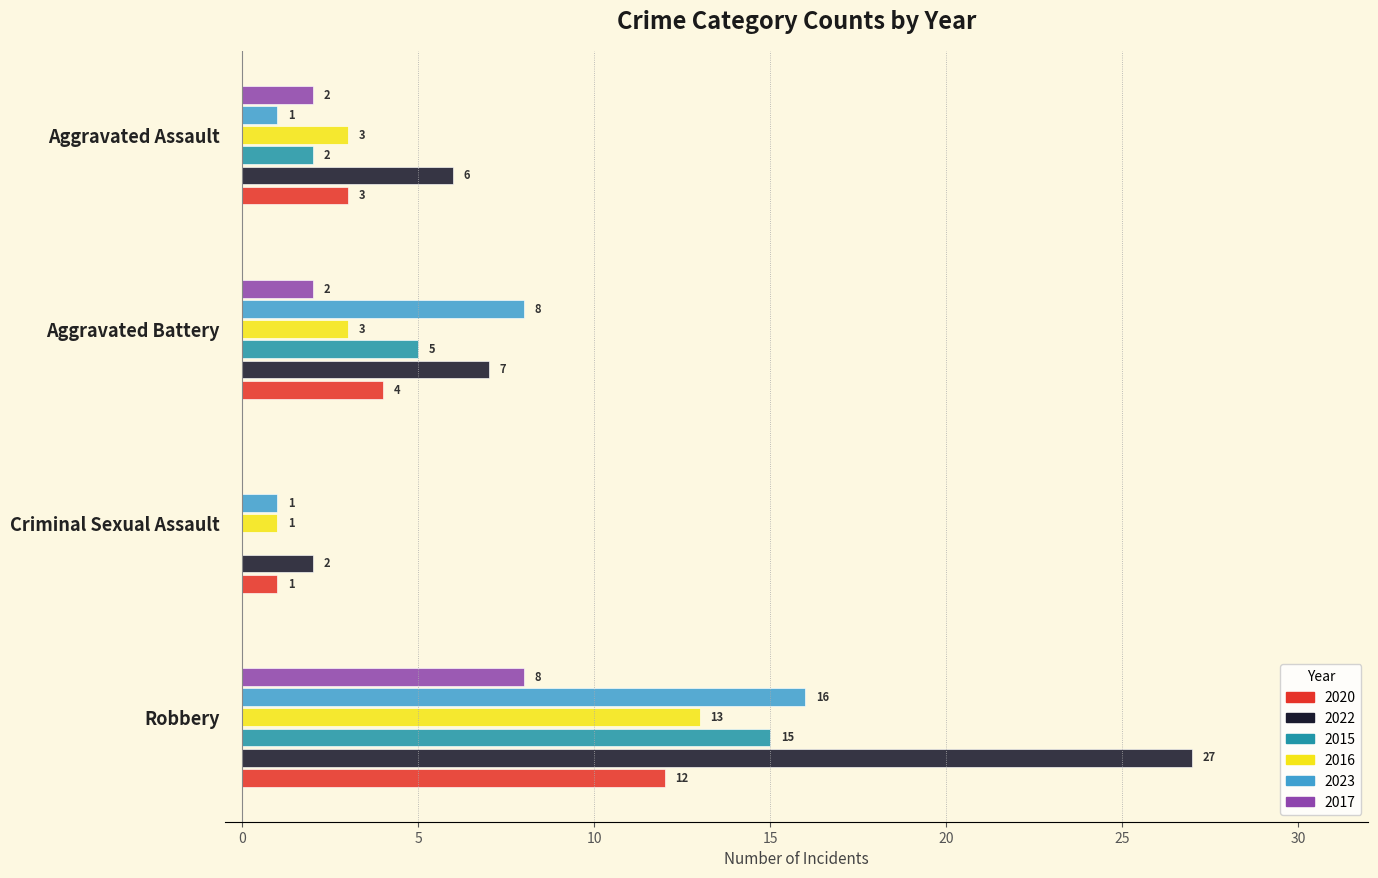

What is the total value across all series at Aggravated Battery?

29